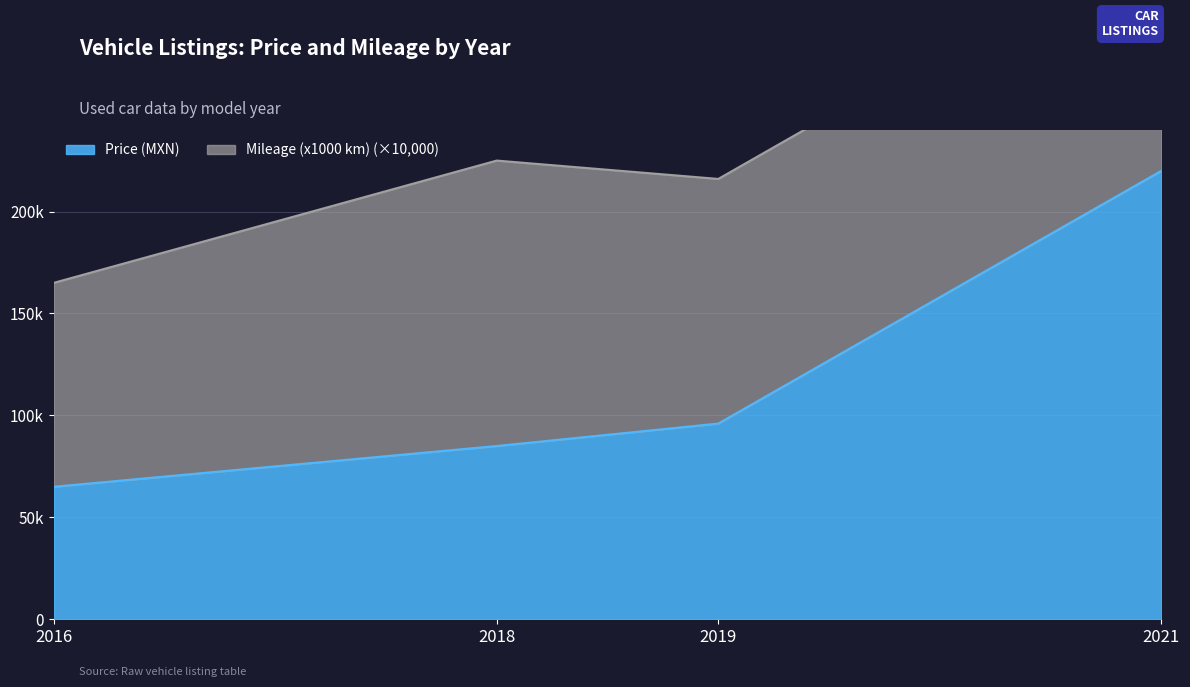

Rank the categories by value from lowest to highest.

2016, 2018, 2019, 2021